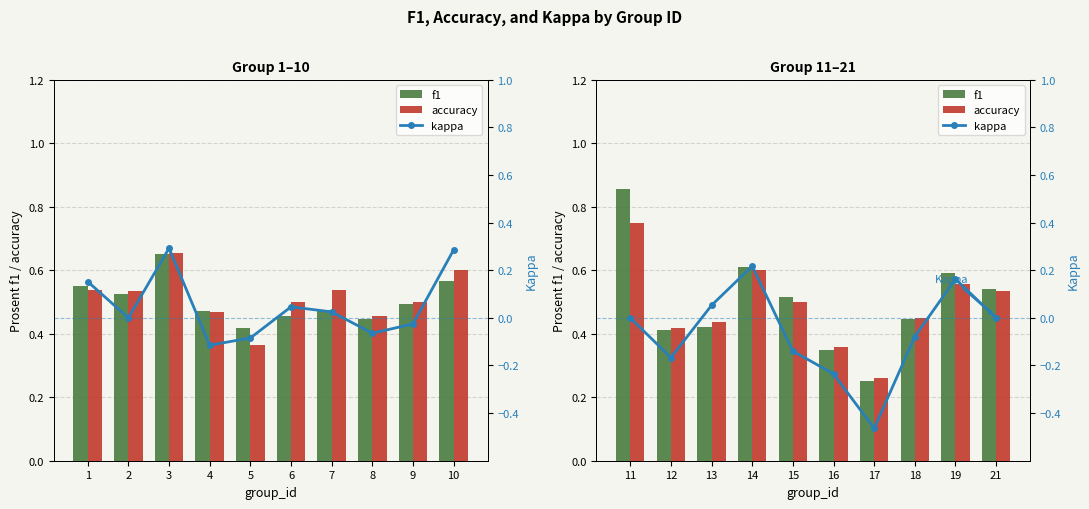

Rank the series at 11 from highest to lowest value.

f1, accuracy, kappa